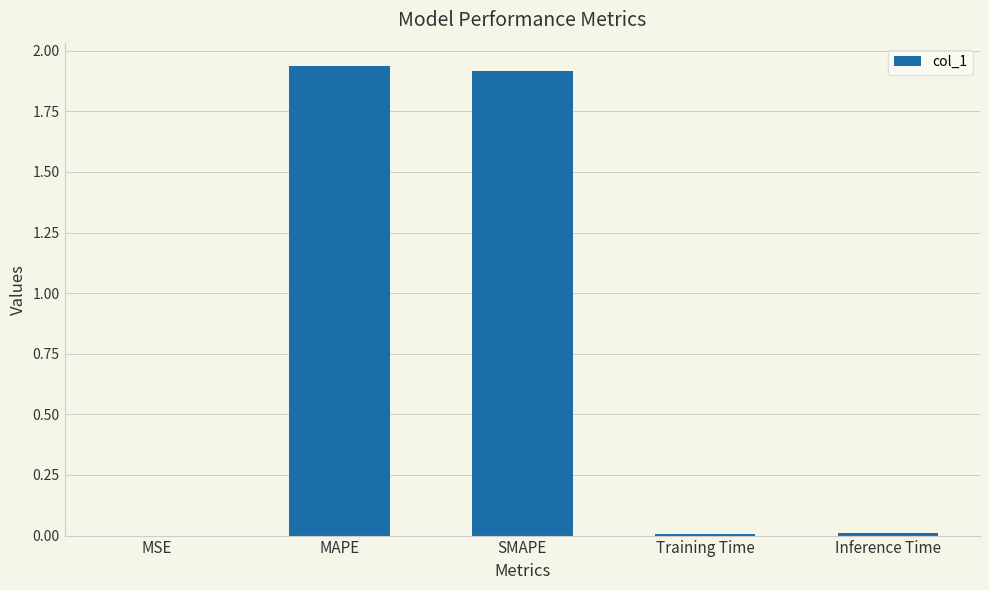

The chart shows a value of 1.9 at MAPE. True or false?

True